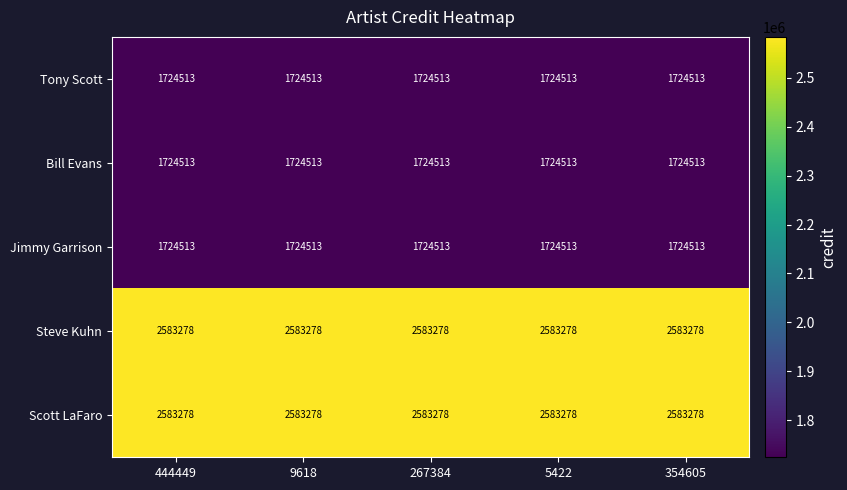

Is it true that Bill Evans equals 1724513 at 444449?

True